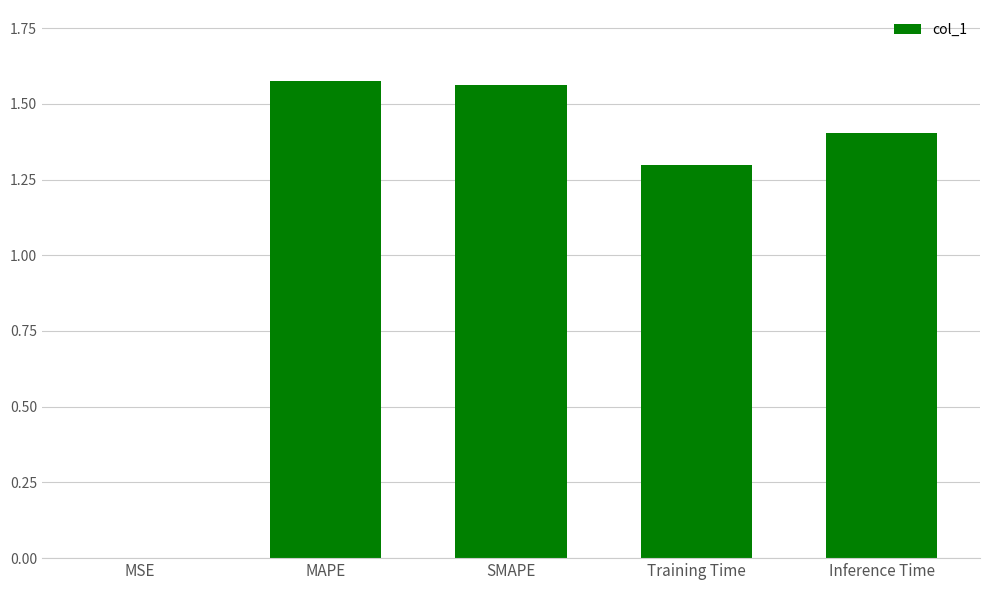

What is the average value?

1.2